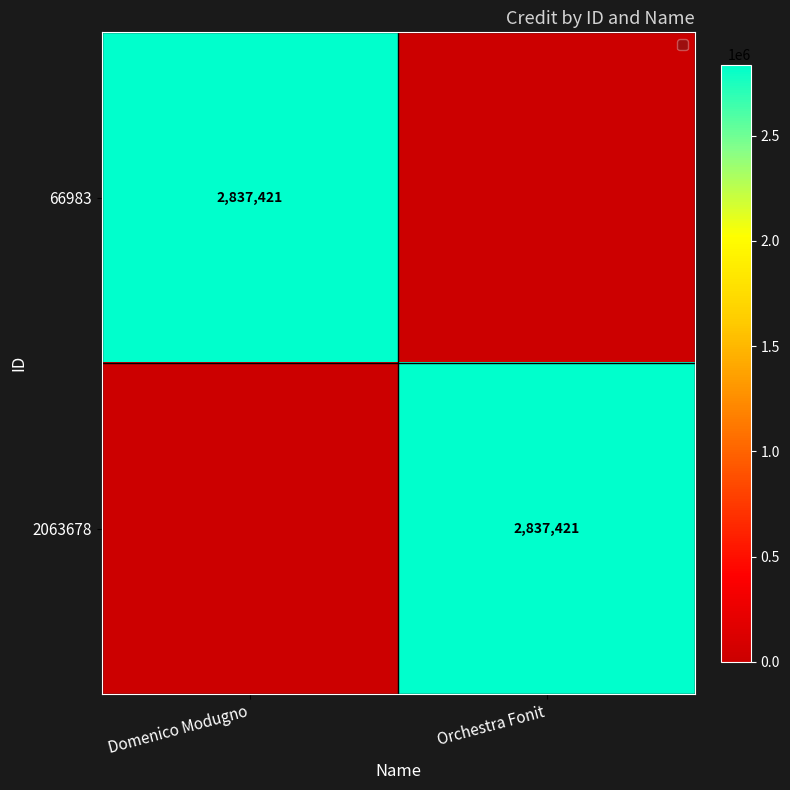

The 66983 series shows 879304 at Domenico Modugno. True or false?

False